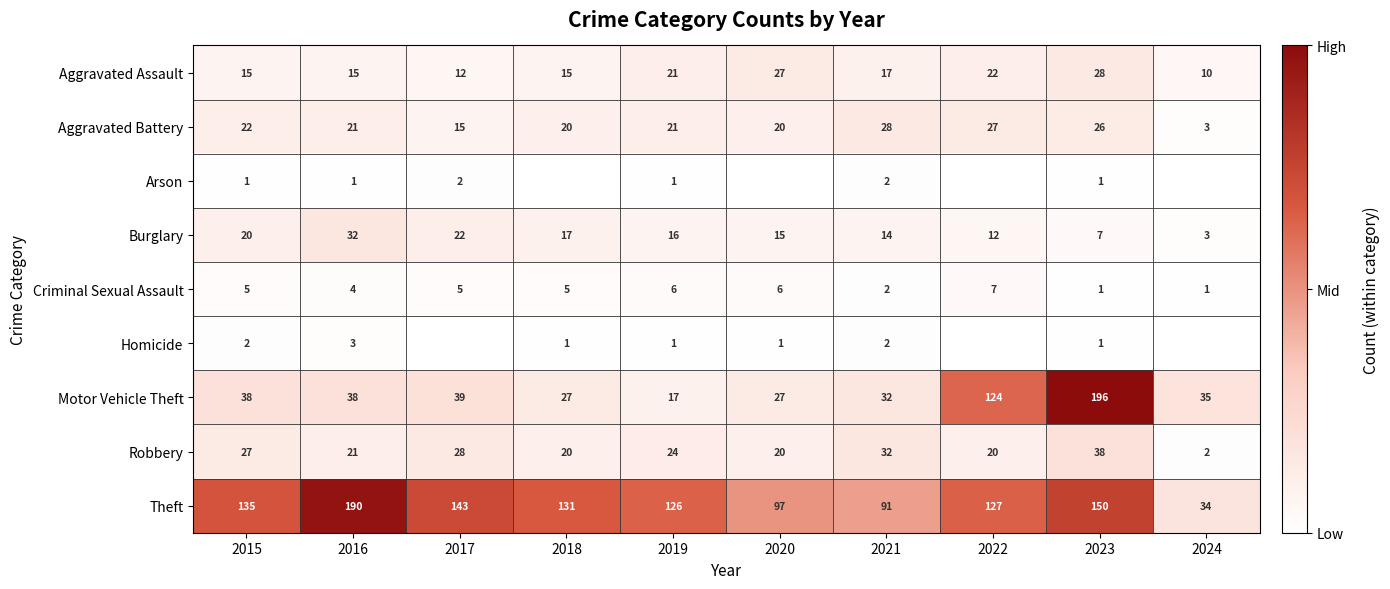

What is the spread (max minus min) of values at 2020?

97